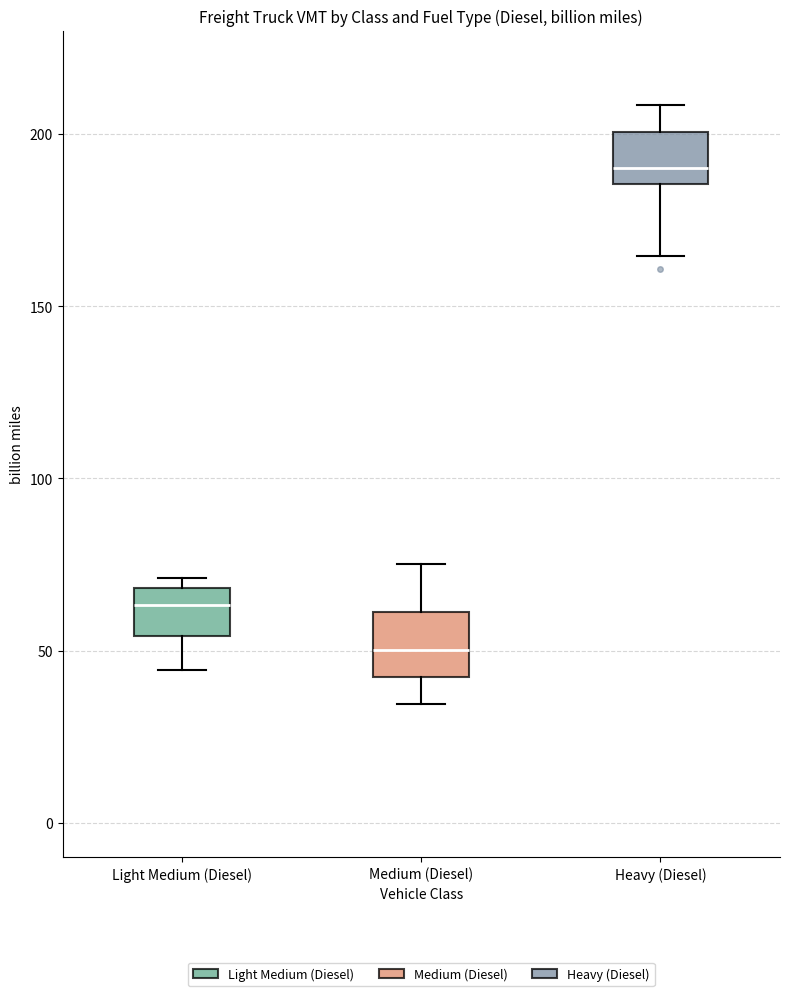

Reading left to right, transcribe this box plot: for each box, give where its median line is, the range the box spans, and where its two whiskers end, as read against the y-axis. The values are not printed on the chart, so give them approximately, as read against the axis.

Light Medium (Diesel): median 65, box 55 to 70, whiskers 45 to 70 (just above the box's upper edge)
Medium (Diesel): median 50, box 40 to 60, whiskers 35 to 75
Heavy (Diesel): median 190, box 185 to 200, whiskers 165 to 210